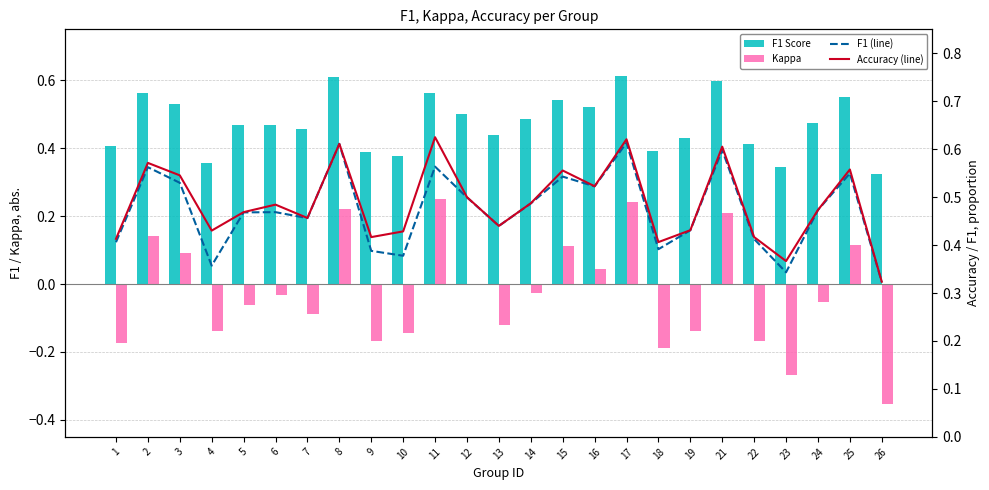

Which series changed the most between 3 and 12?

Kappa